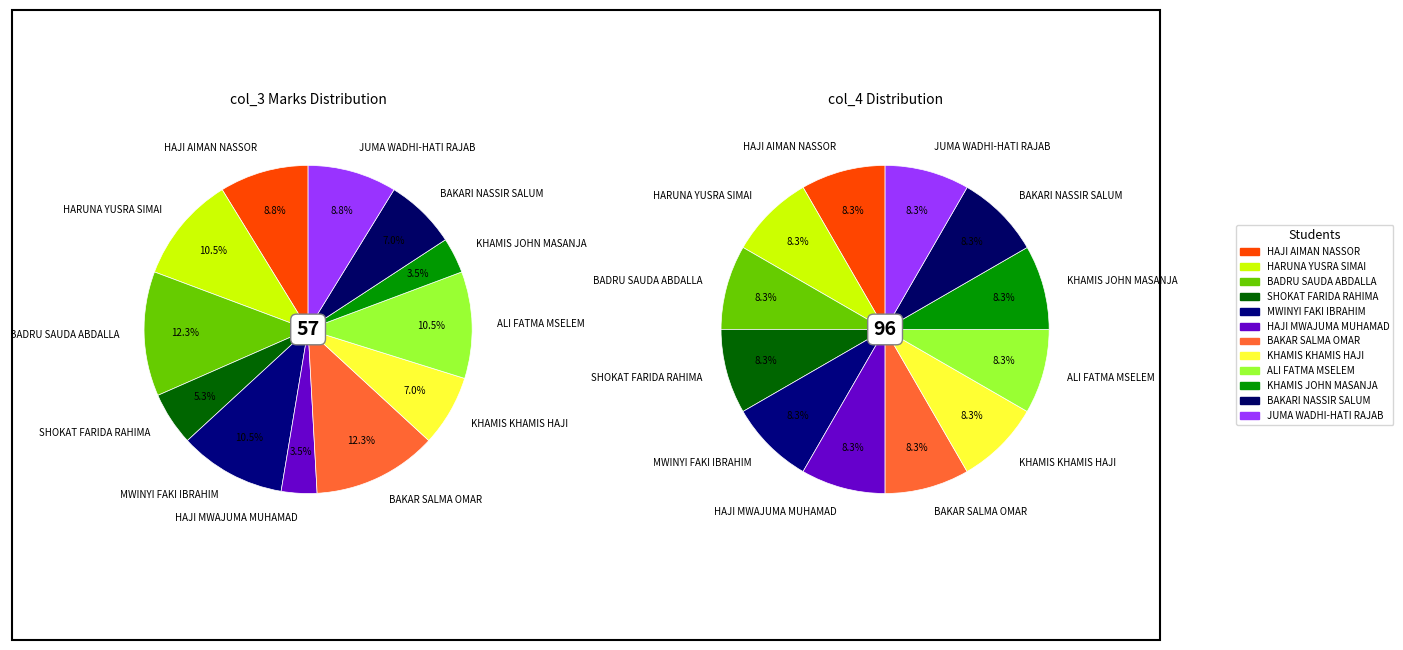

How many segments does this pie chart have?

12